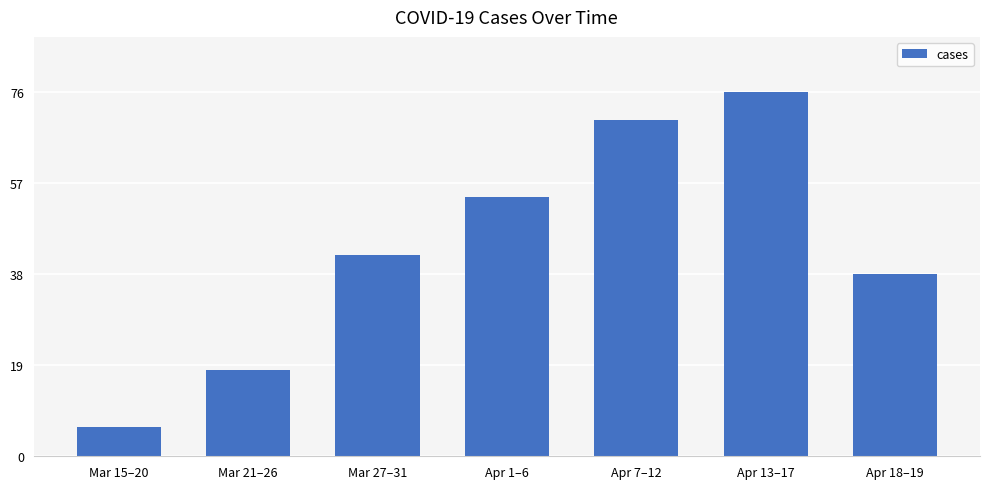

Reading left to right, what are all the values shown in this chart?

6	18	42	54	70	76	38